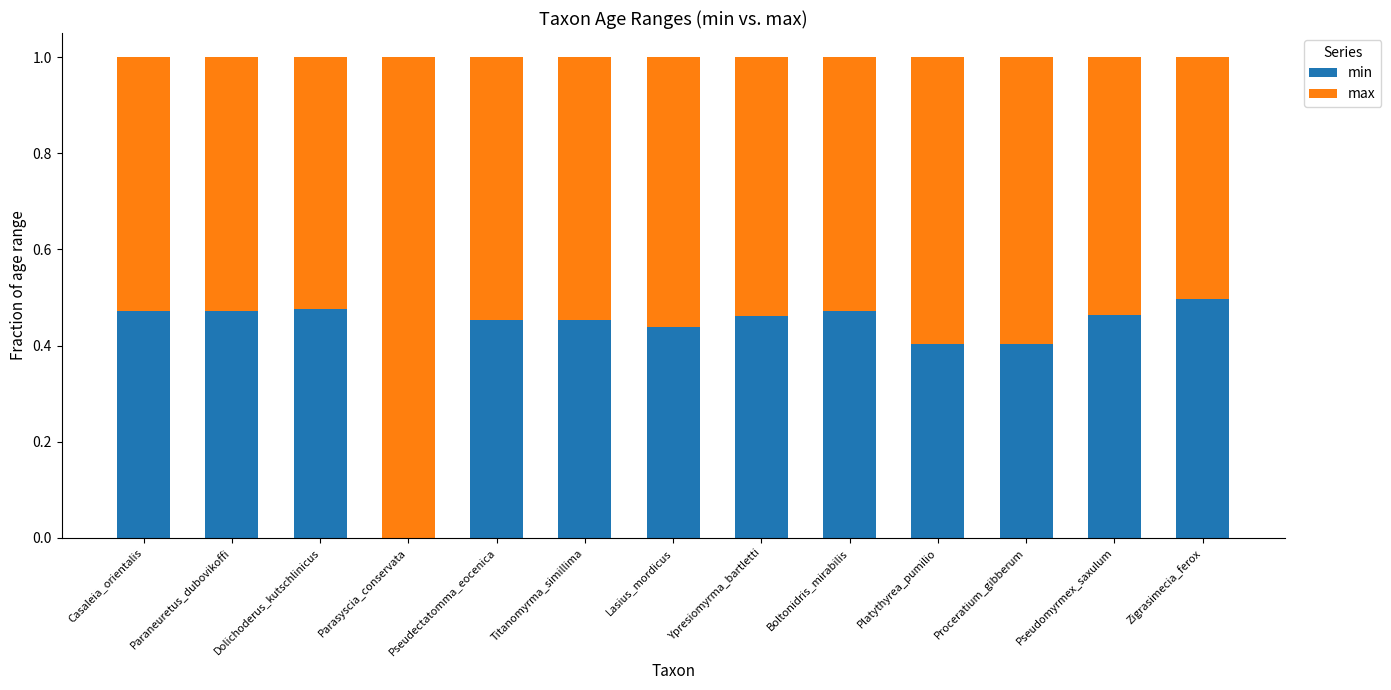

What is the sum of all min values?

5.5